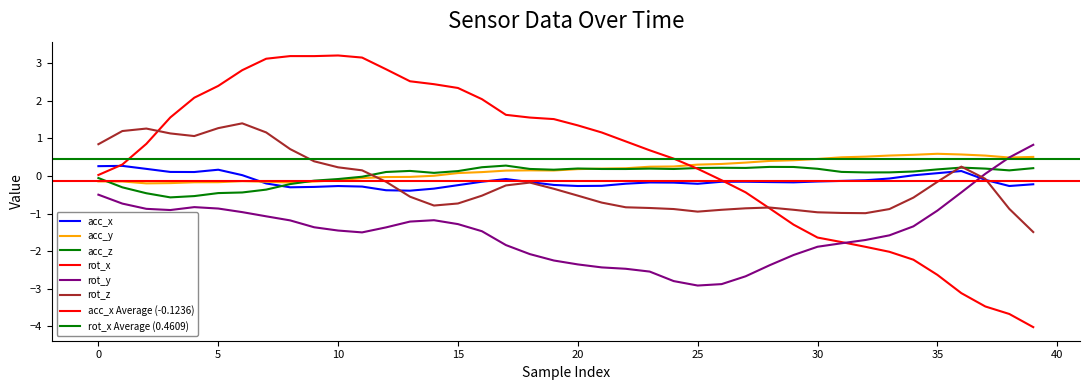

What is the label of the 12th point from the left?

11